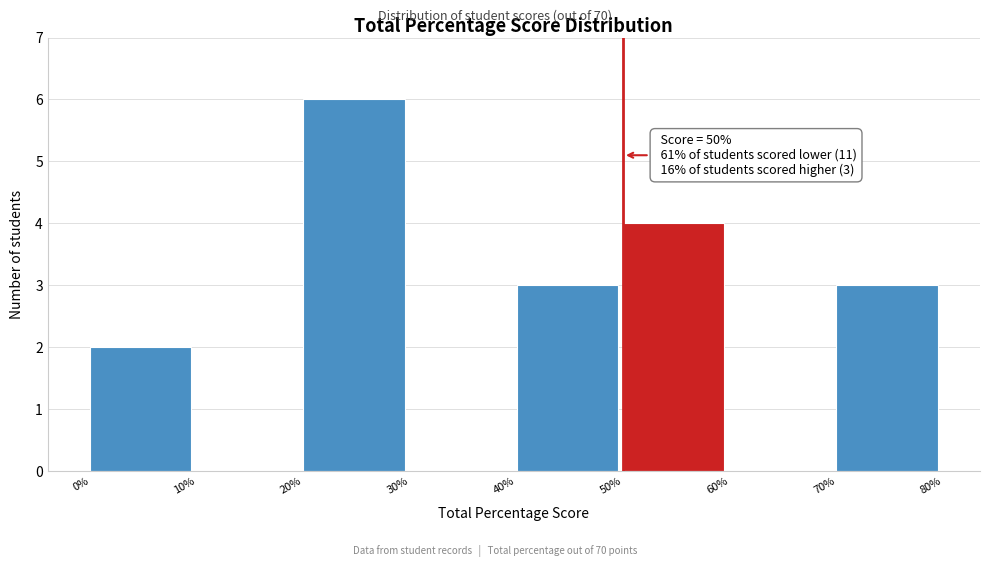

Over which range of the x-axis is the bar tallest?

20% to 30%